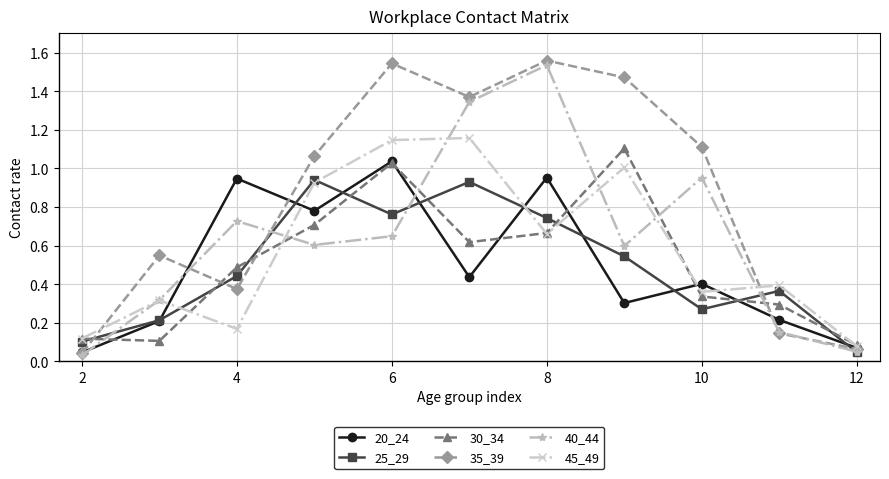

Which series has the largest total across all categories?

35_39